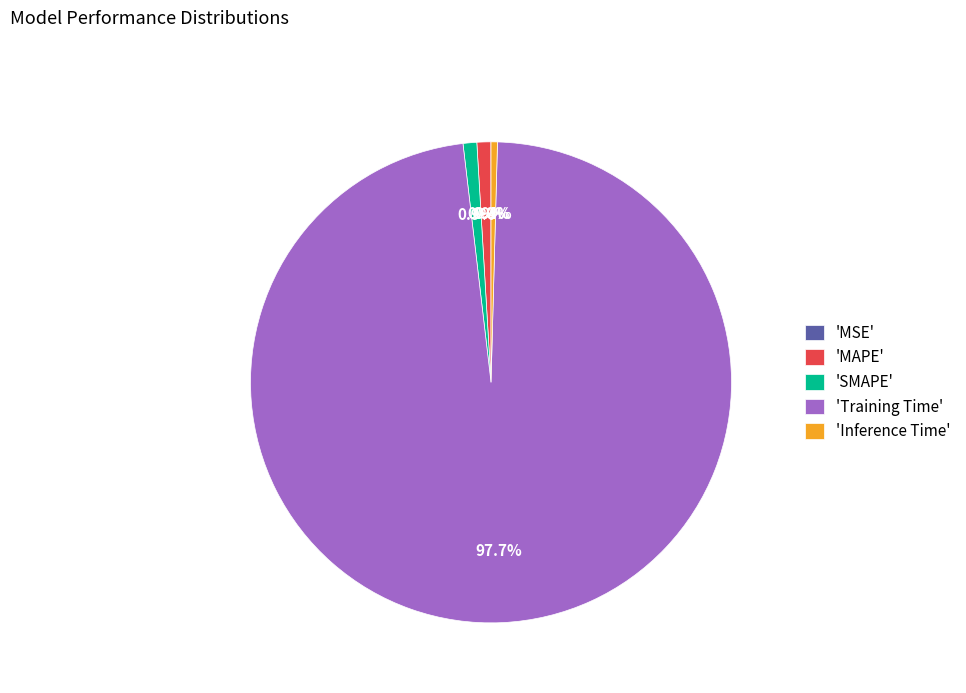

What portion of the pie excludes 'Inference Time'?

99.6%